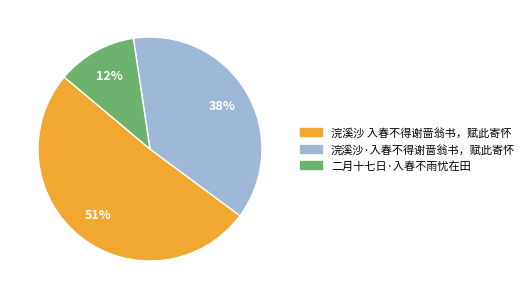

Is there any slice that represents more than half of the pie?

Yes